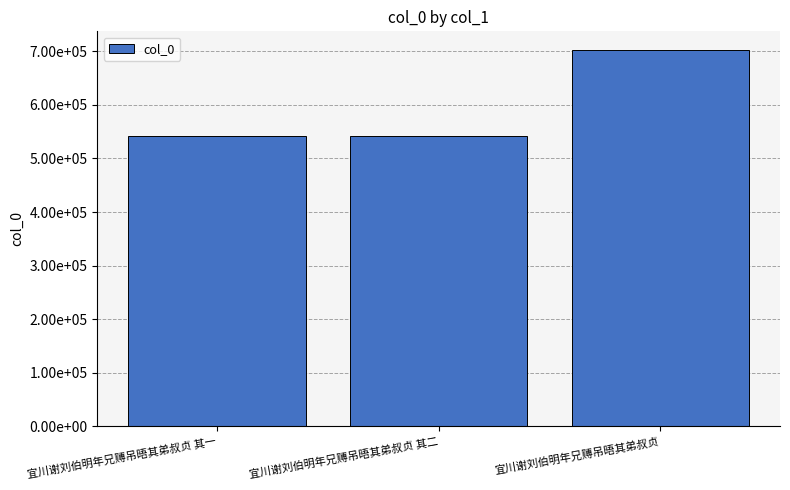

Are the bars horizontal?

No